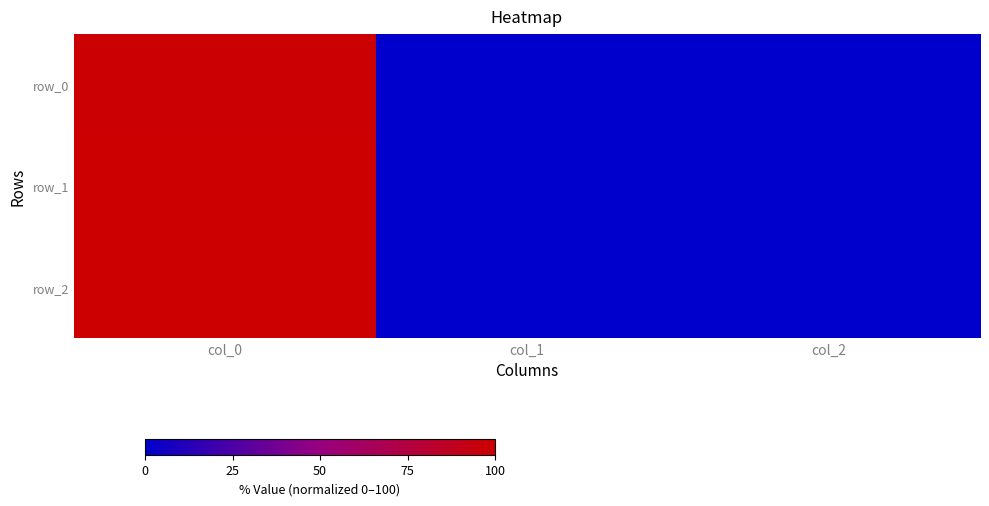

What is the sum of the row_0 values at col_1 and col_0?

98.9